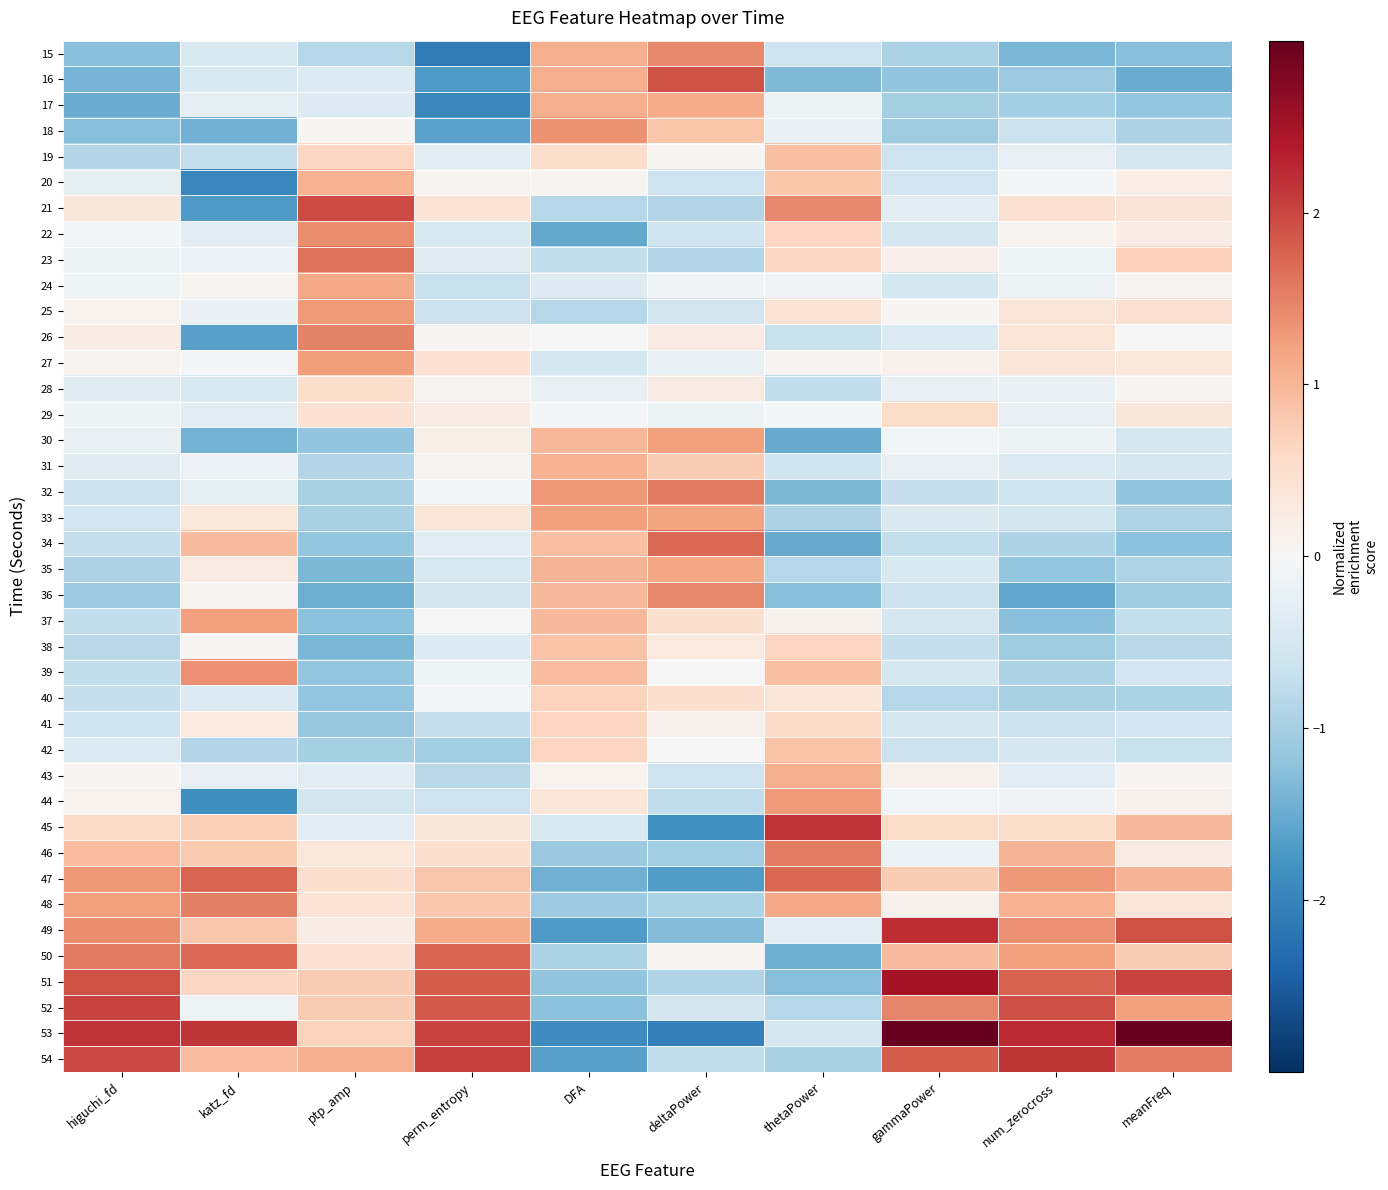

List the series in order of their peak value, highest first.

53, 51, 49, 45, 54, 52, 21, 16, 47, 50, 34, 23, 32, 46, 48, 26, 36, 15, 22, 39, 18, 25, 44, 27, 33, 30, 37, 35, 24, 17, 43, 20, 31, 19, 38, 42, 40, 41, 29, 28